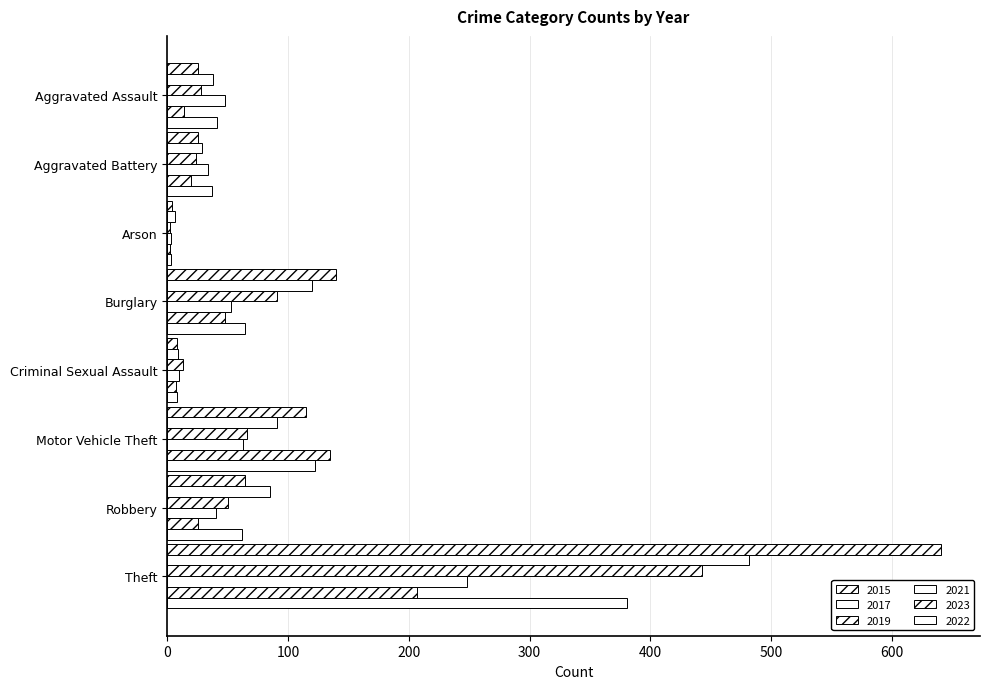

Which series changed the most between Aggravated Battery and Theft?

2015